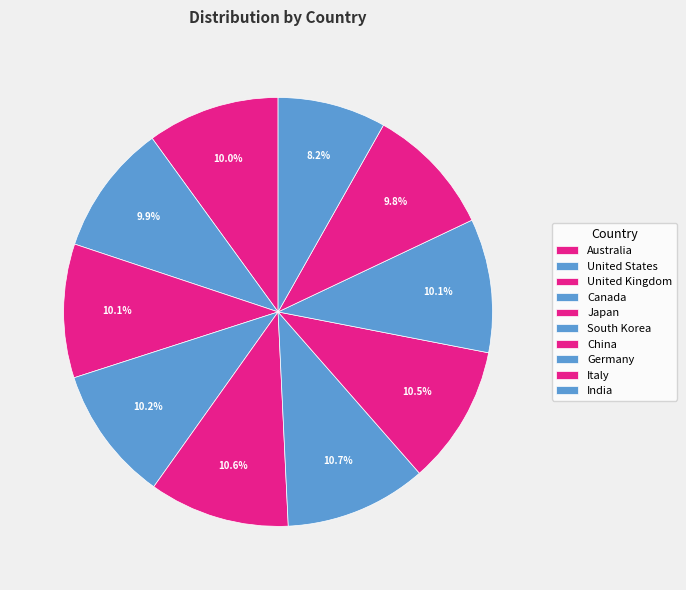

Approximately how many times larger is the value at Australia compared to Canada?

1.0